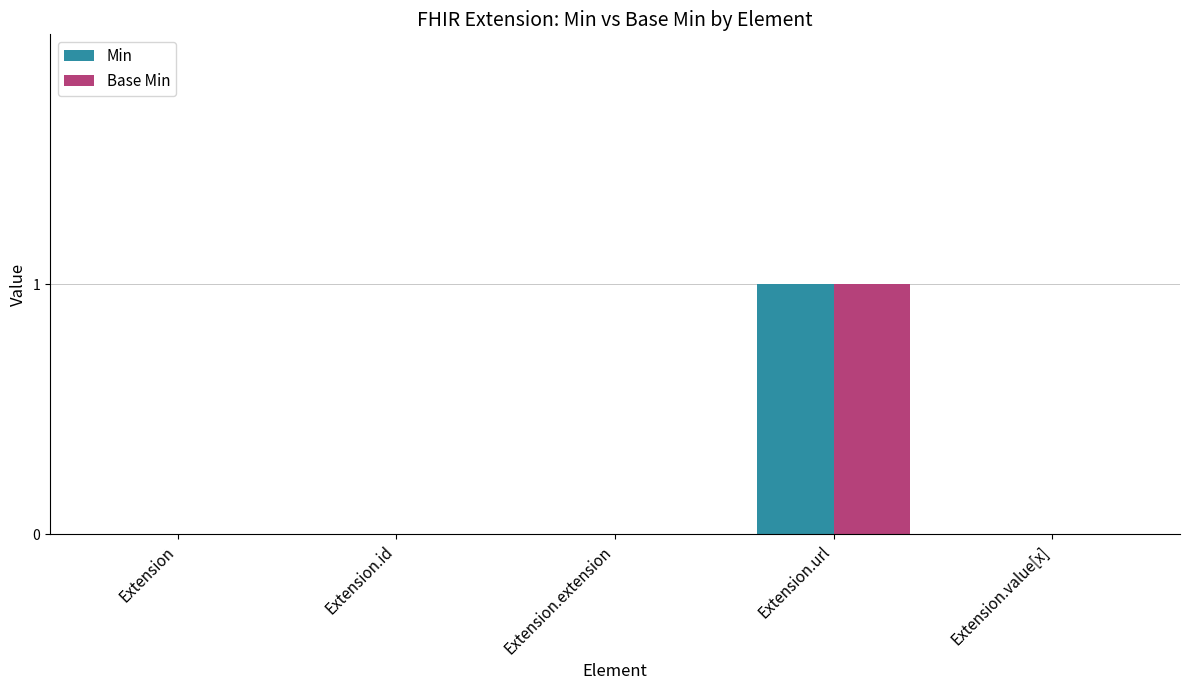

Is it true that Min equals 0 at Extension?

True